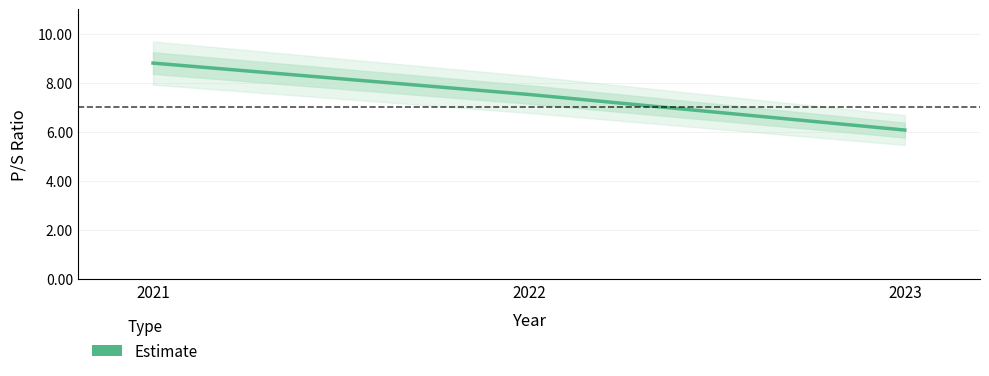

Reading left to right, extract all data points from this chart.

2021=8.8	2022=7.5	2023=6.1